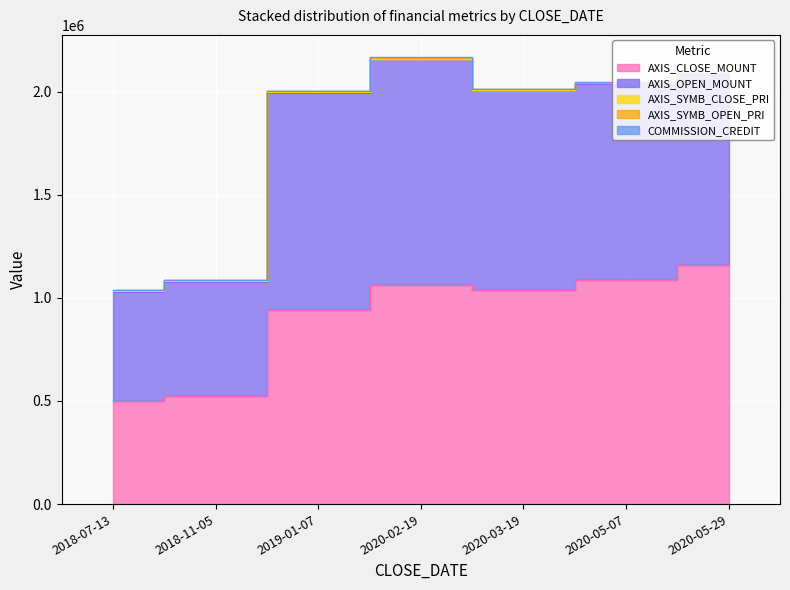

Which category has the highest value across all series?

2020-05-29